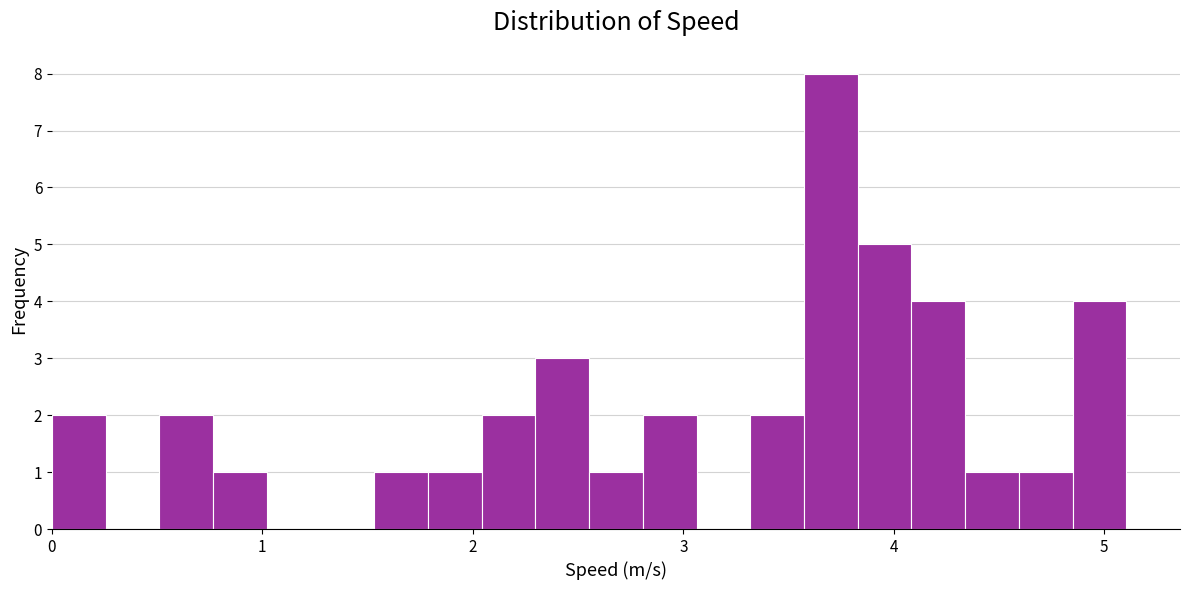

Read against the x-axis, roughly where is the centre of the tallest bar?

3.7